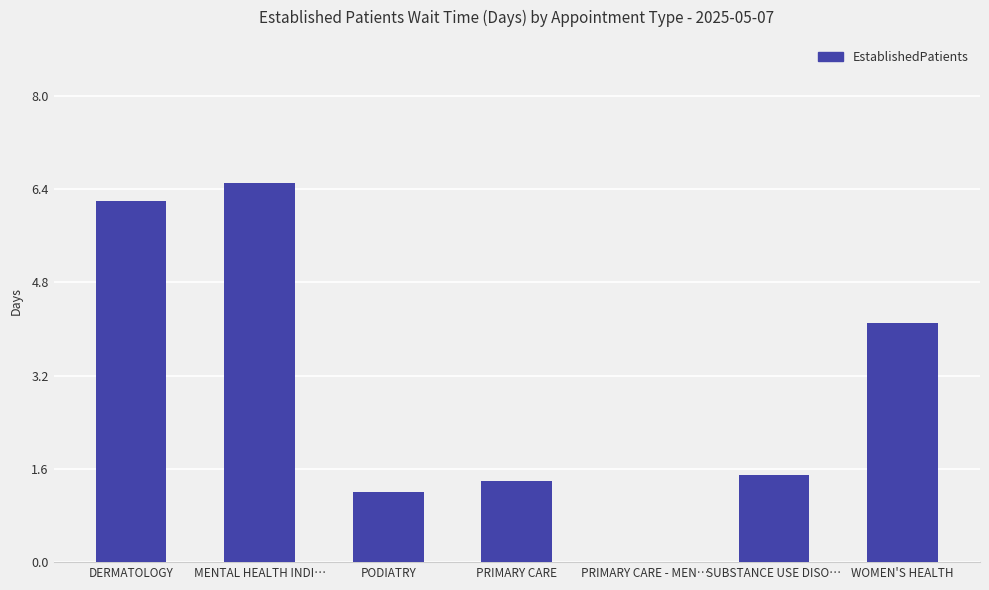

What is the sum of the values at SUBSTANCE USE DISO… and PRIMARY CARE?

2.9